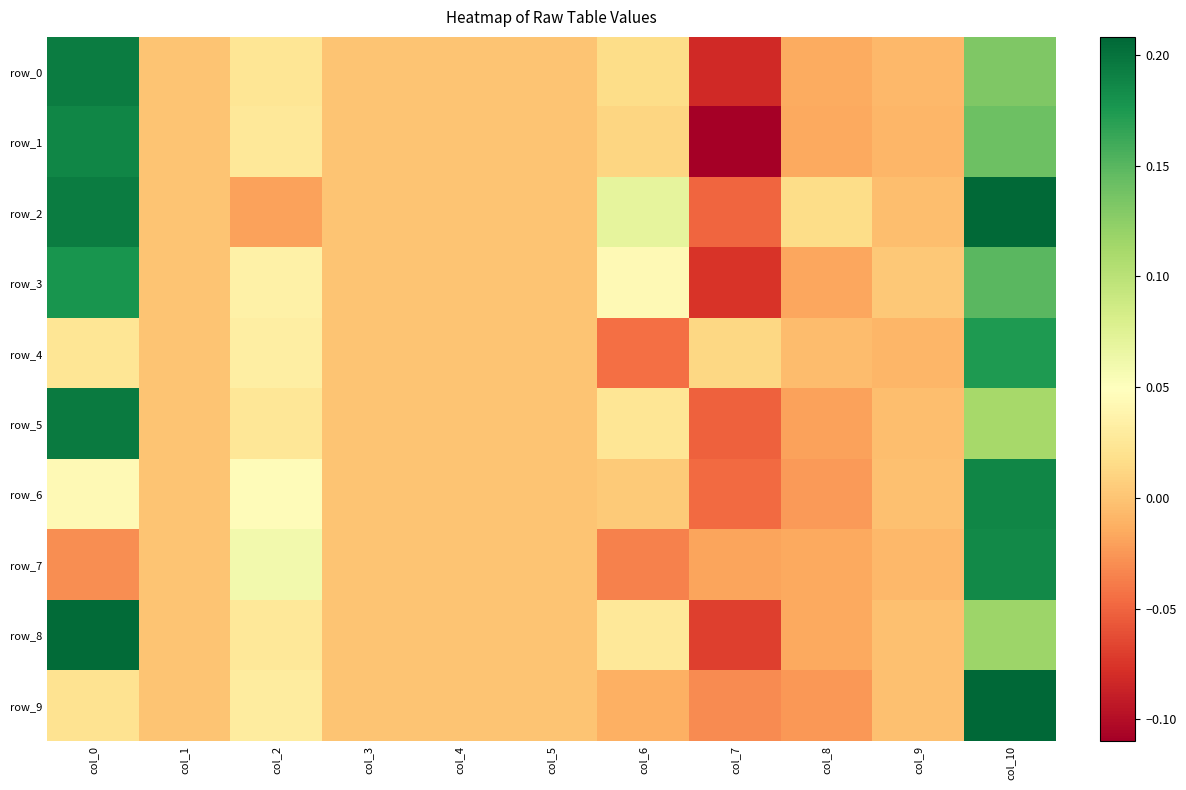

At which label does row_2 first exceed 0?

col_0